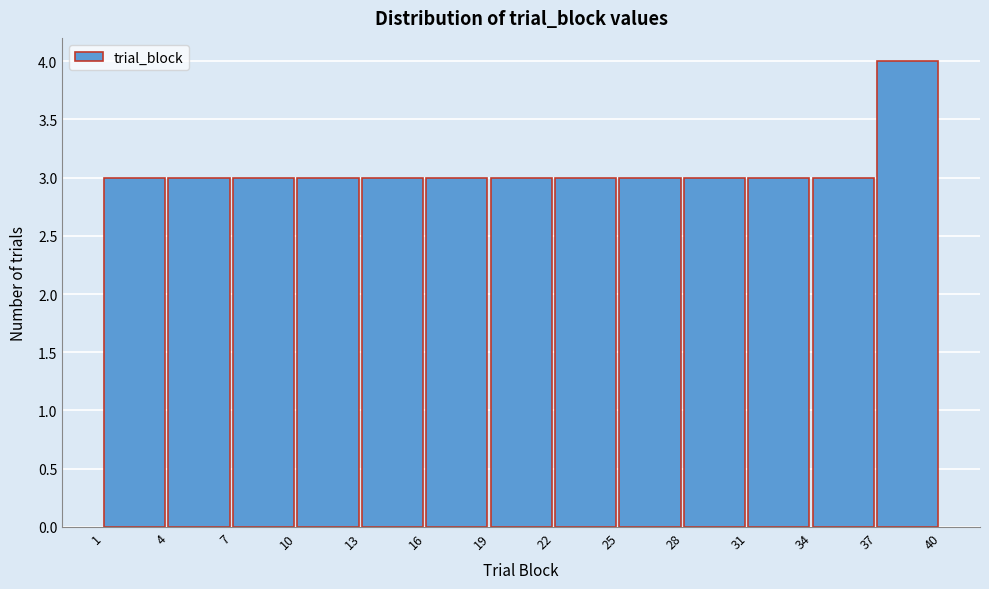

Reading left to right, transcribe this chart: for each bar, give the range it covers on the x-axis and its height. The values are not printed on the chart, so give them approximately, as read against the axis.

1 to 4: 3
4 to 7: 3
7 to 10: 3
10 to 13: 3
13 to 16: 3
16 to 19: 3
19 to 22: 3
22 to 25: 3
25 to 28: 3
28 to 31: 3
31 to 34: 3
34 to 37: 3
37 to 40: 4